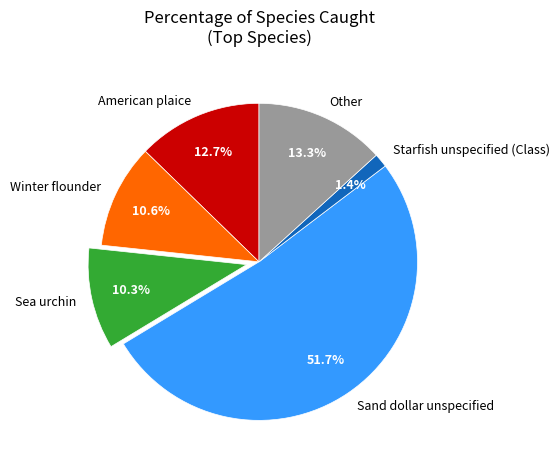

To the nearest percent, what is the difference between the largest and smallest slice percentages?

50%